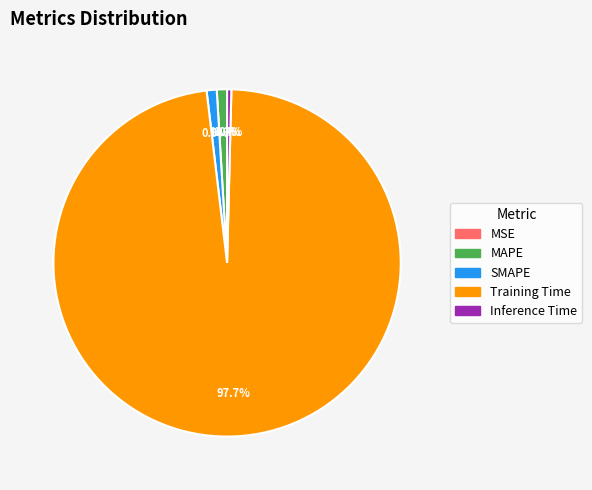

To the nearest percent, what is the difference between the largest and smallest slice percentages?

98%